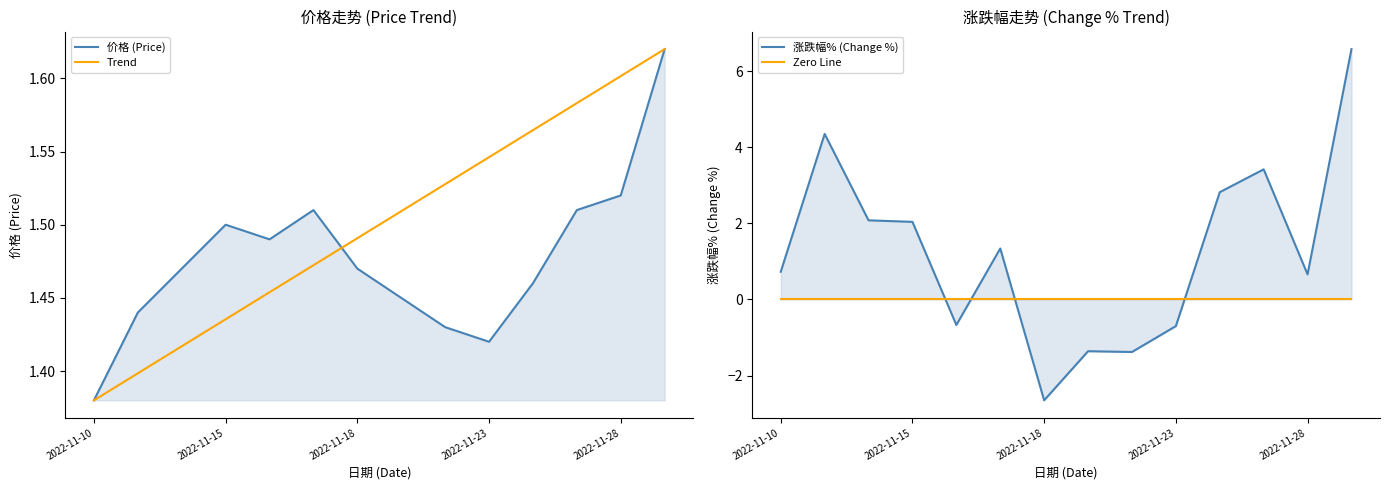

True or false: 价格 has a value of 0.9 at 2022-11-16.

False